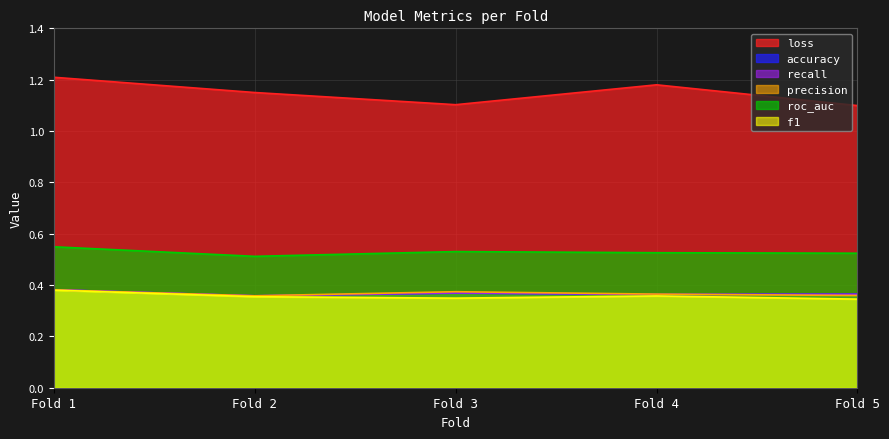

Which series has the largest total across all categories?

loss